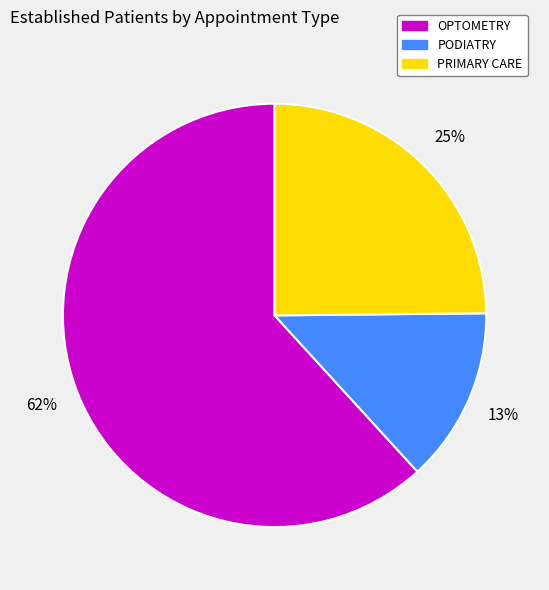

Which slice is the largest?

OPTOMETRY